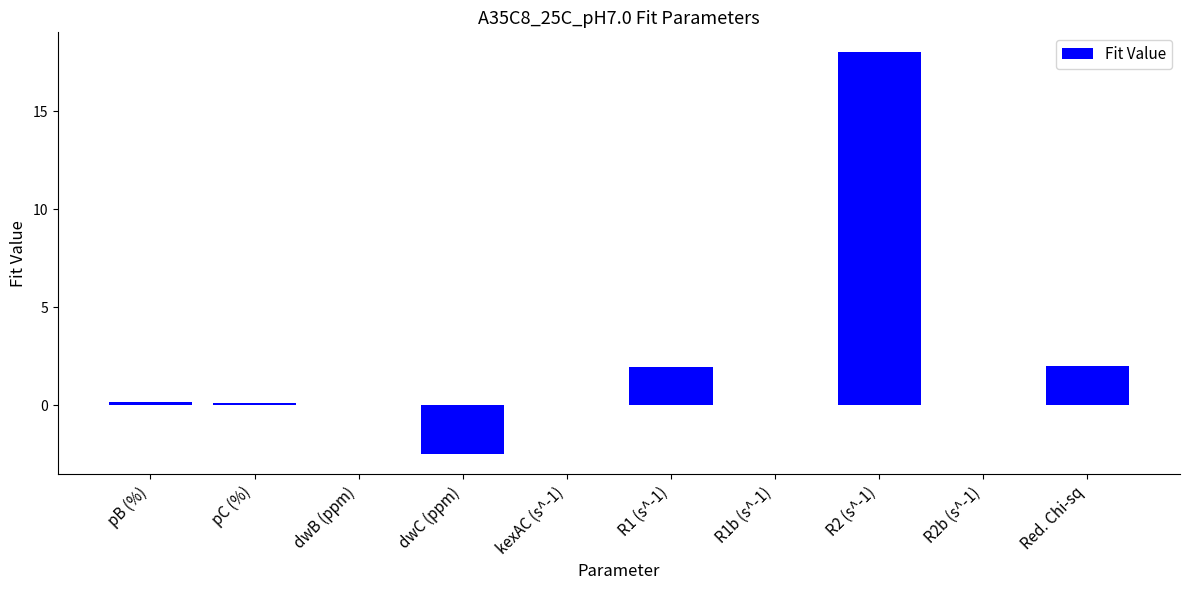

The value at dwB (ppm) is 6.4. True or false?

False